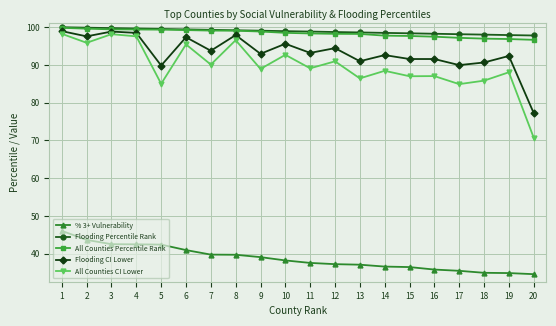

True or false: All Counties CI Lower and Flooding CI Lower intersect in this chart.

False